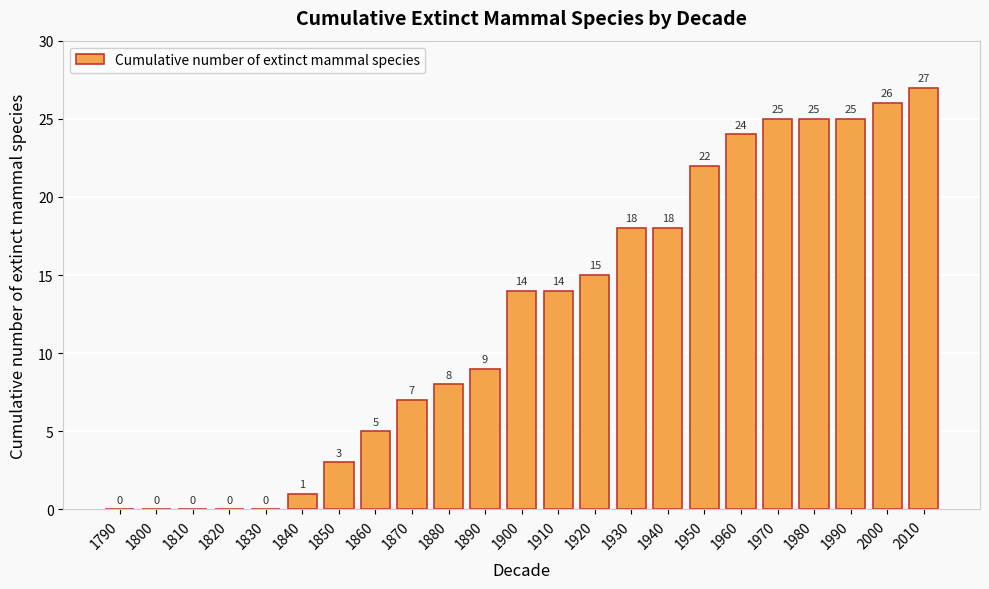

Reading left to right, list all the values displayed in this chart.

1790=0	1800=0	1810=0	1820=0	1830=0	1840=1	1850=3	1860=5	1870=7	1880=8	1890=9	1900=14	1910=14	1920=15	1930=18	1940=18	1950=22	1960=24	1970=25	1980=25	1990=25	2000=26	2010=27